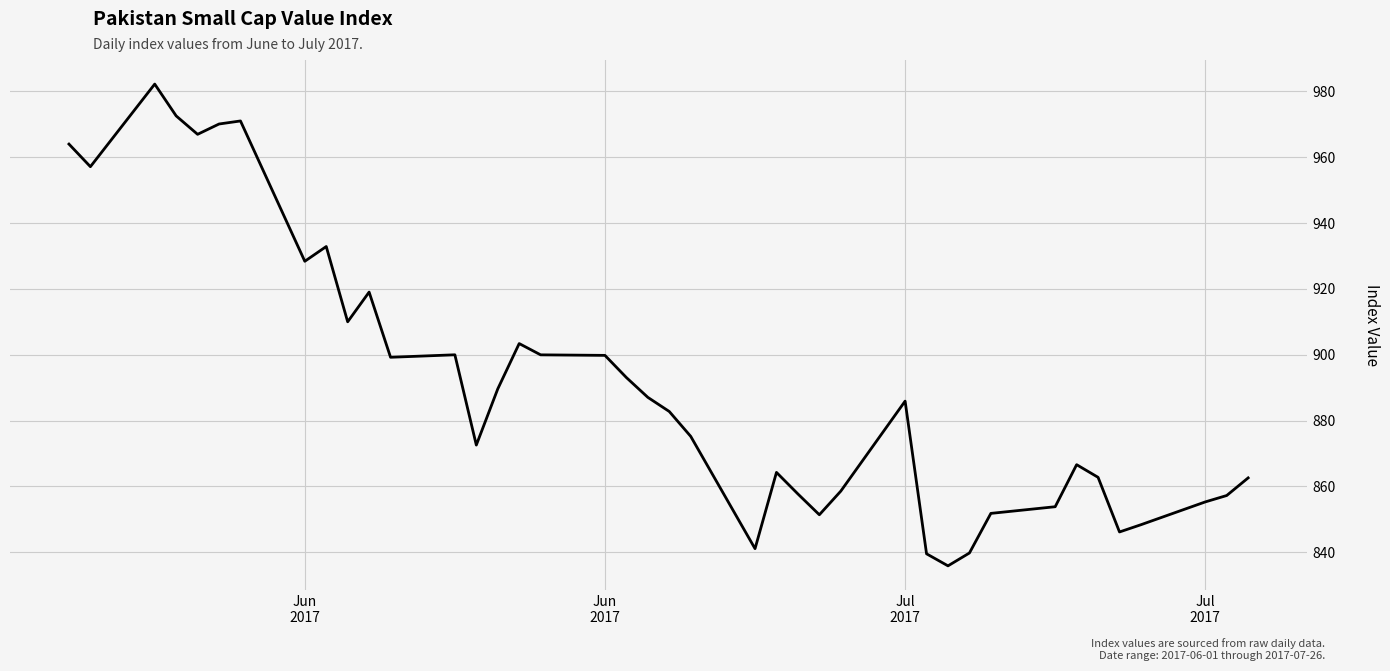

Does the chart have visible grid lines?

Yes